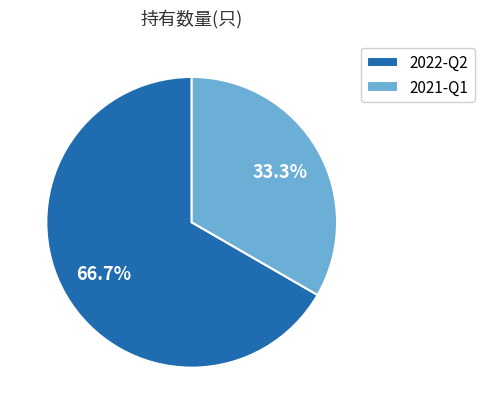

Does 2022-Q2 account for over 50% of the chart?

Yes